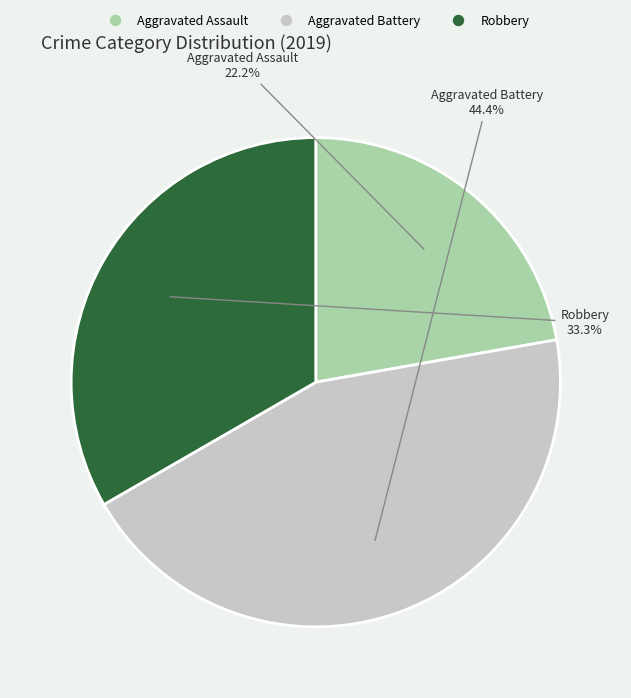

Is the sum of Aggravated Assault and Aggravated Battery greater than half?

Yes